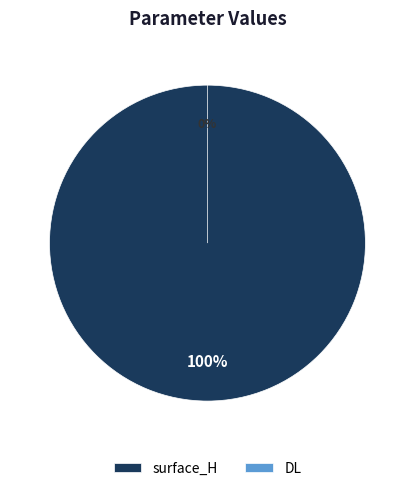

What is the change in value from surface_H to DL?

-6.3